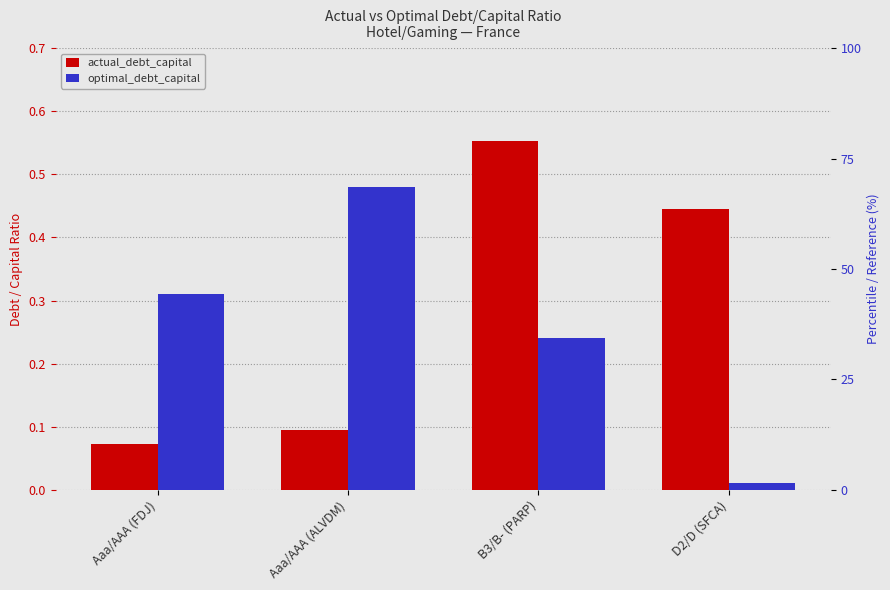

How many groups of bars are there?

4